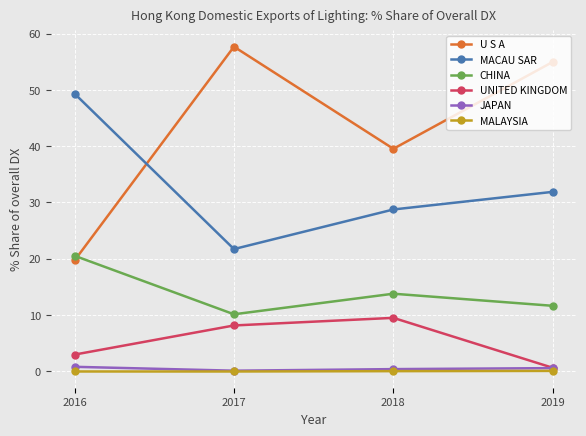

What are all the series names shown in the legend?

U S A, MACAU SAR, CHINA, UNITED KINGDOM, JAPAN, MALAYSIA